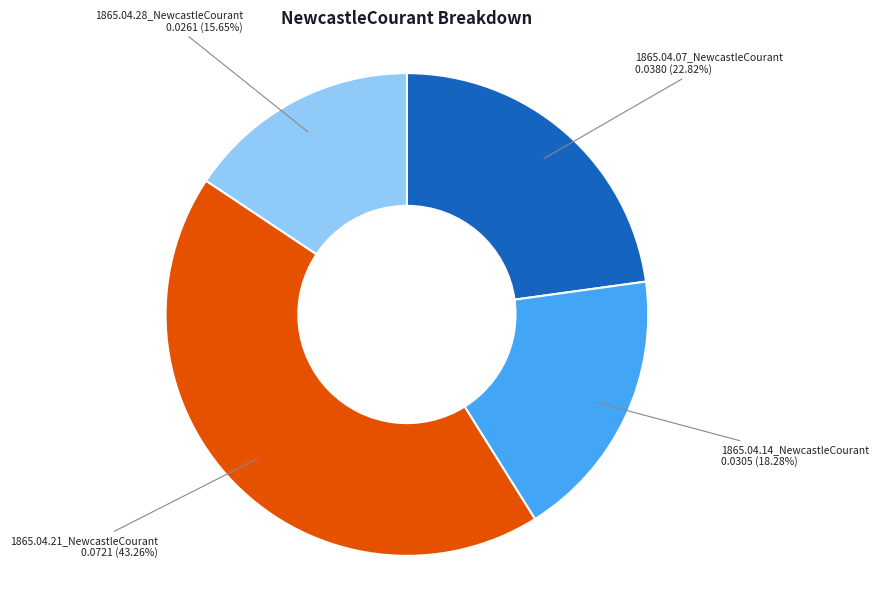

How many segments does this pie chart have?

4